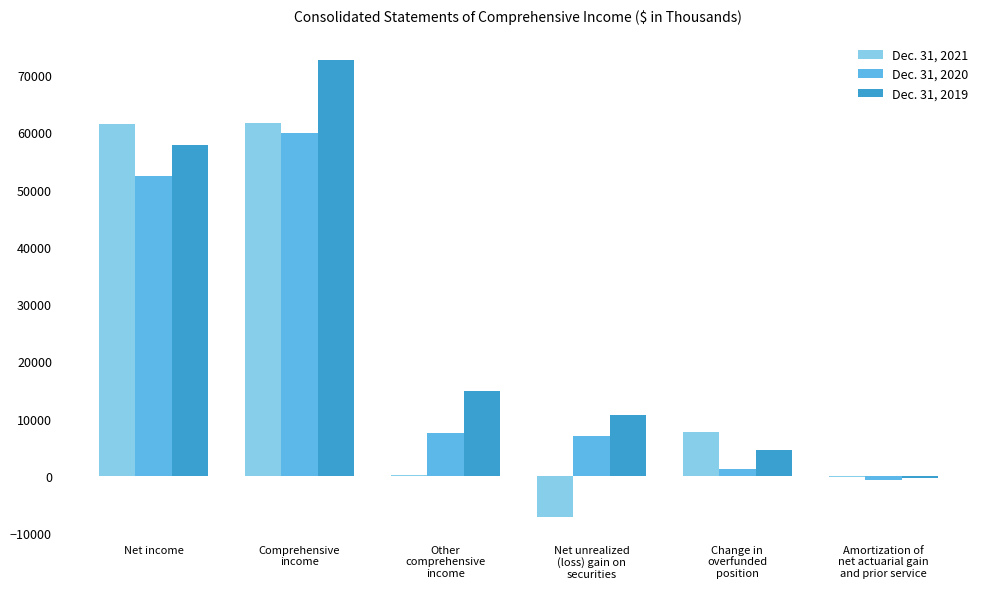

Which series changed the most between Comprehensive
income and Change in
overfunded
position?

Dec. 31, 2019